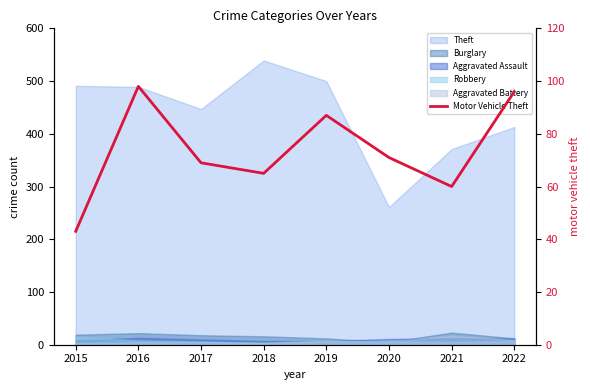

List the labels in order of value, largest first.

2016, 2022, 2019, 2020, 2017, 2018, 2021, 2015